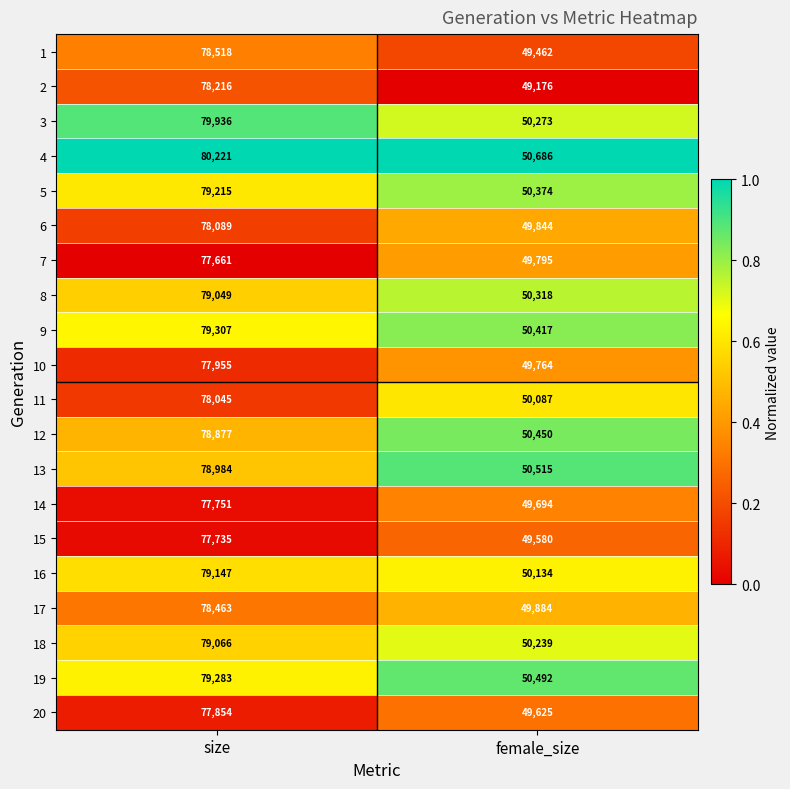

Which series has the largest range (max minus min)?

3